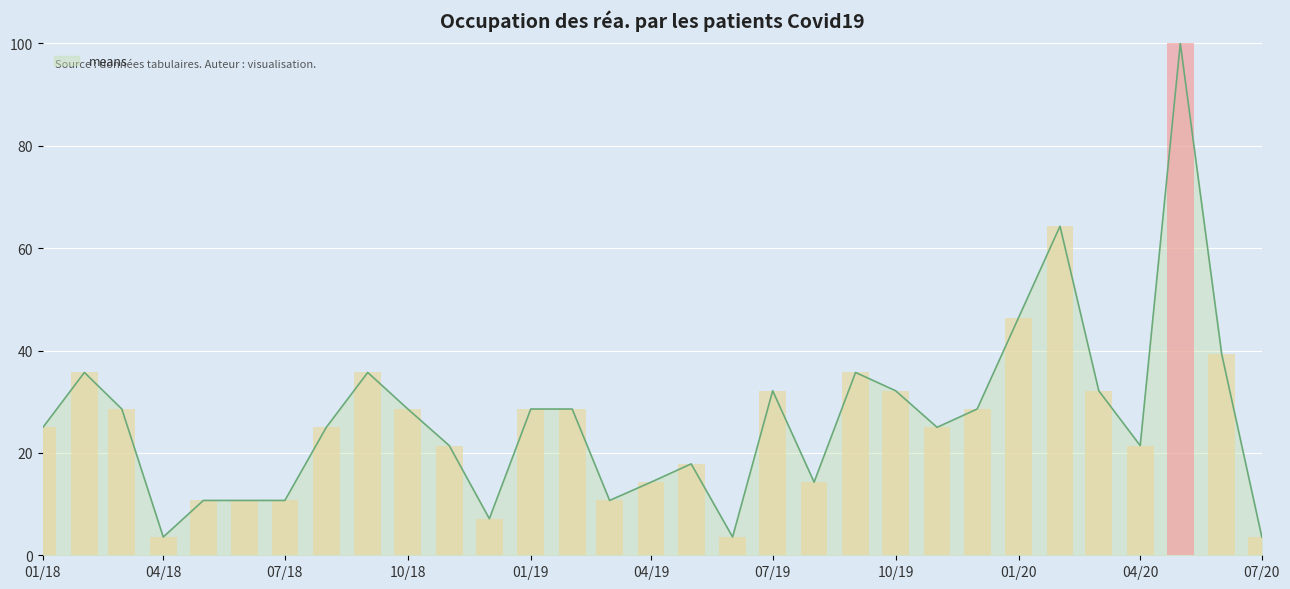

Is it true that means equals 43.6 at 01/19?

False